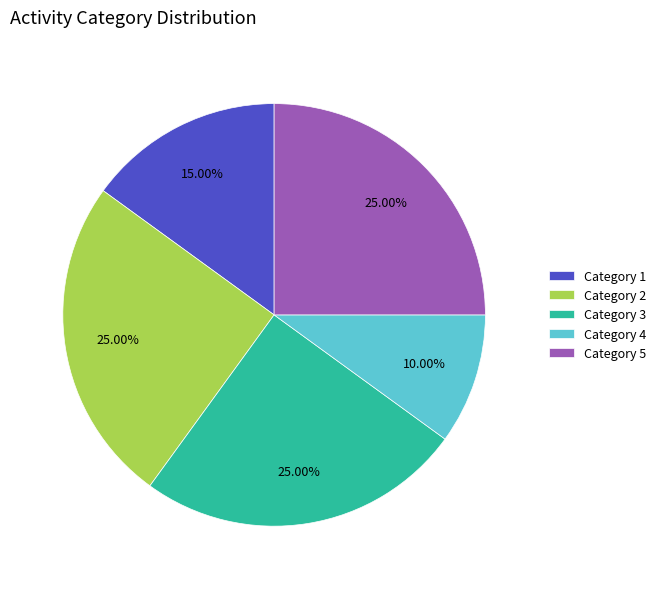

What is the ratio of the value at Category 2 to the value at Category 4?

2.5